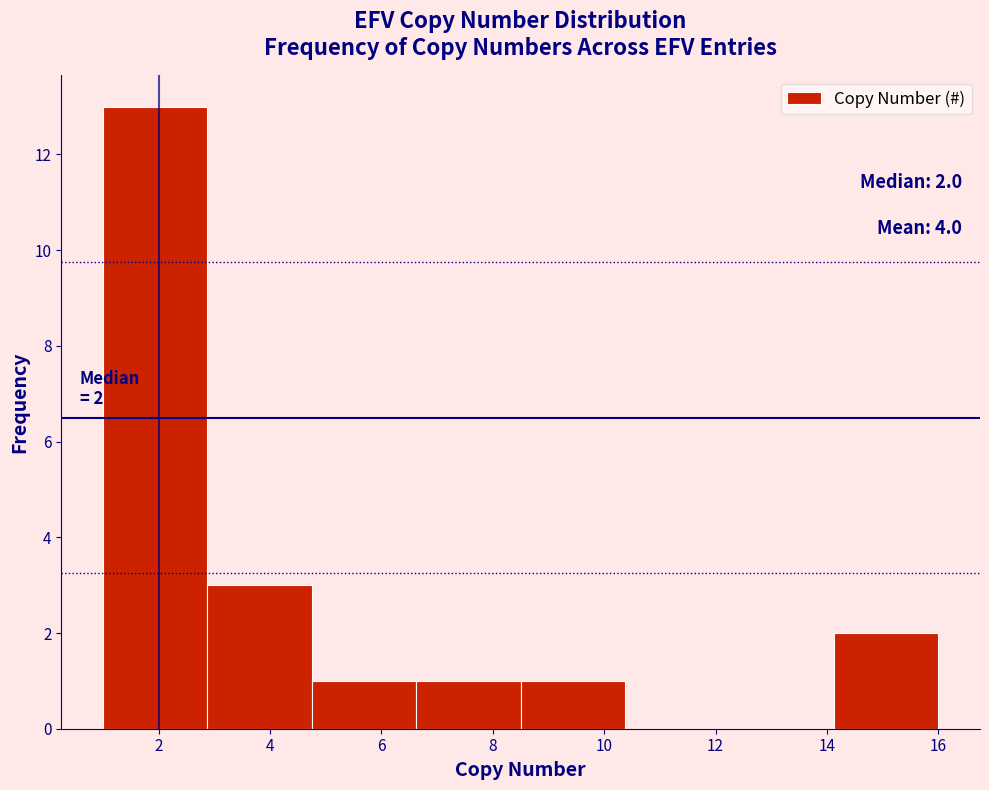

Over which range of the x-axis is the bar tallest?

1.0 to 2.8